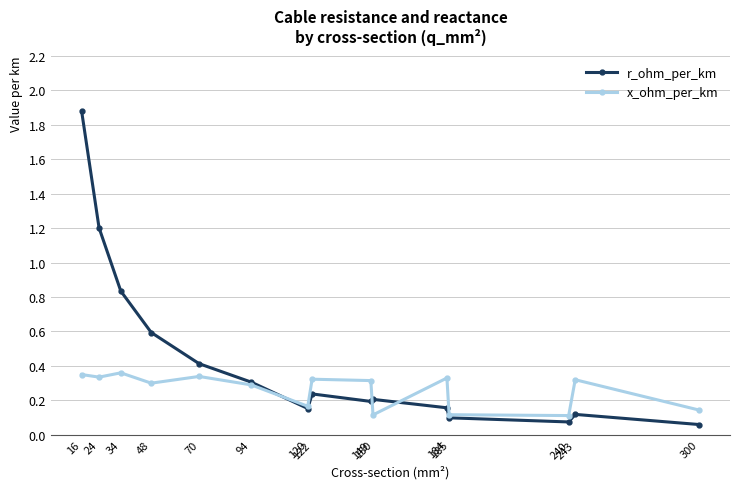

Which series has the largest range (max minus min)?

r_ohm_per_km